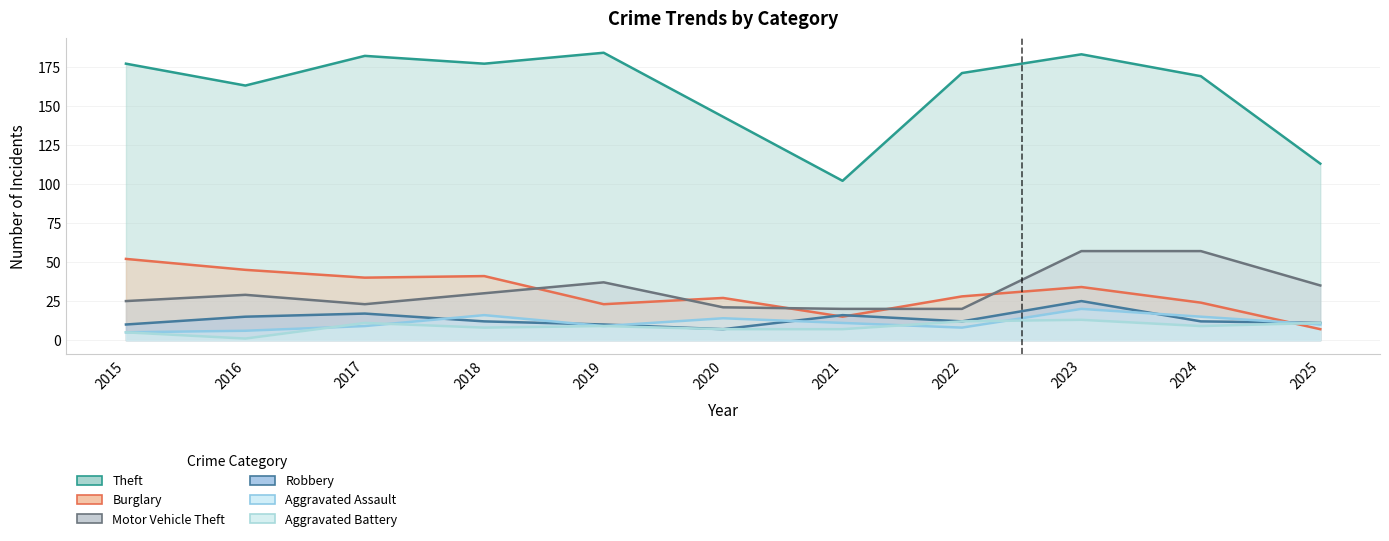

Does the chart have visible grid lines?

Yes